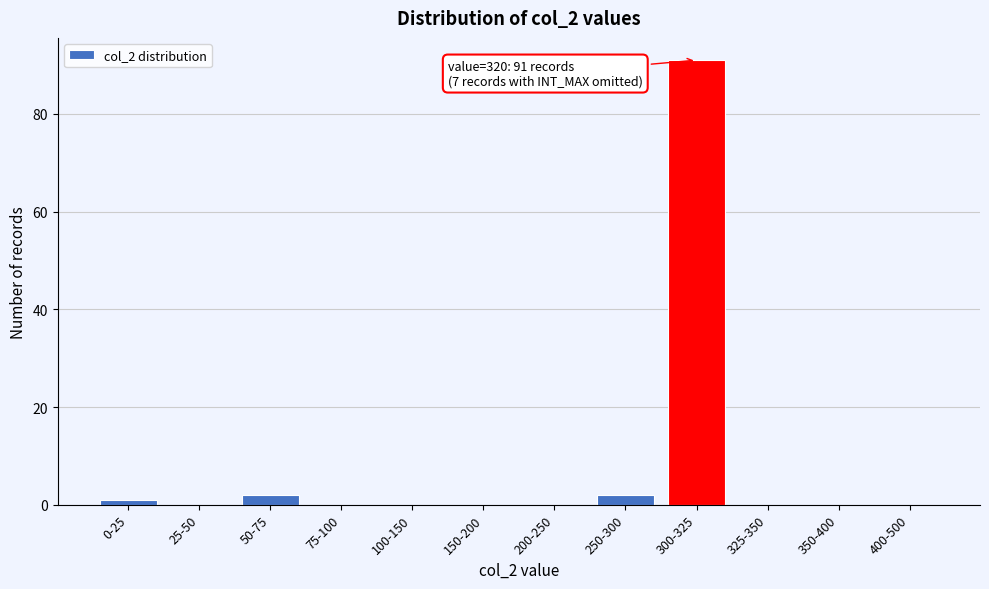

Reading right to left, transcribe all the data shown in this chart.

400-500=0	350-400=0	325-350=0	300-325=91	250-300=2	200-250=0	150-200=0	100-150=0	75-100=0	50-75=2	25-50=0	0-25=1